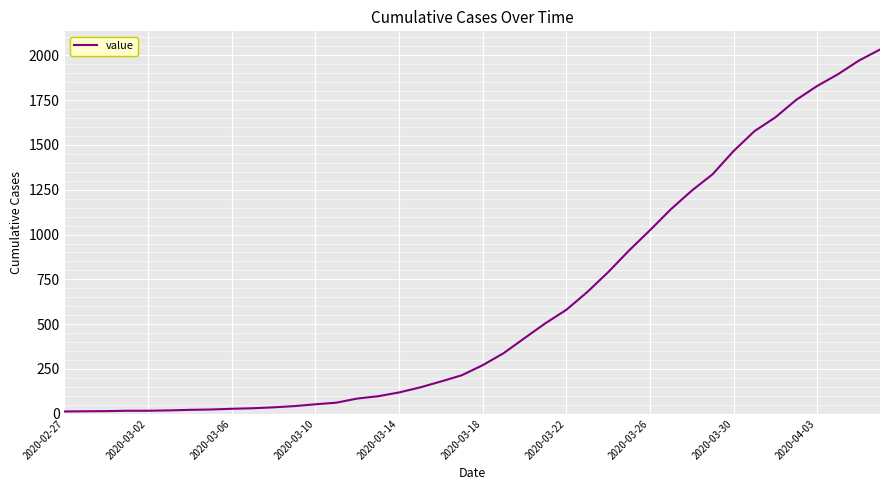

What is the maximum value shown in the chart?

2032